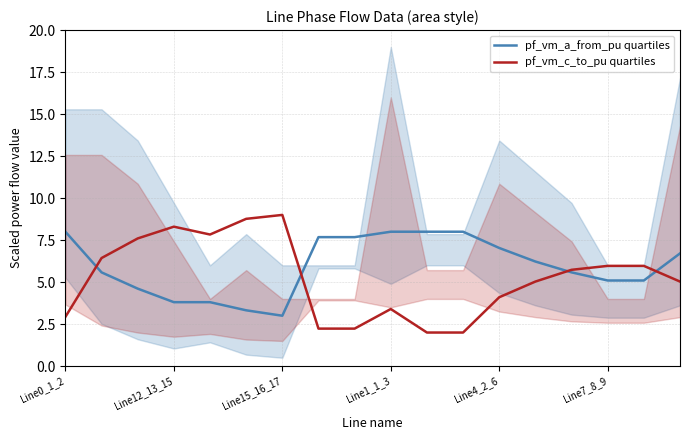

Is it true that pf_vm_c_to_pu quartiles equals 2.9 at Line0_1_2?

True